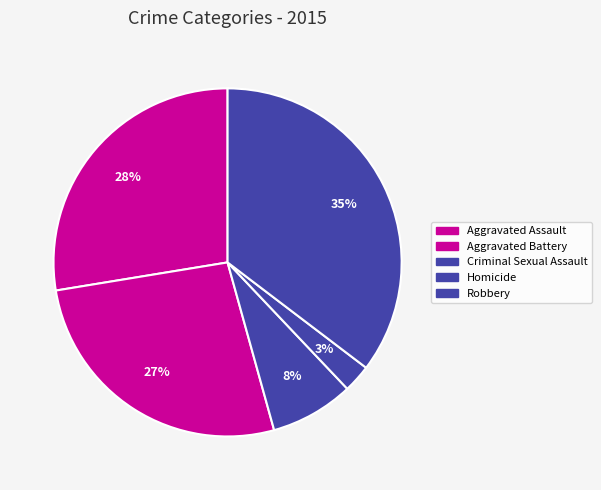

How many slices are in this pie chart?

5